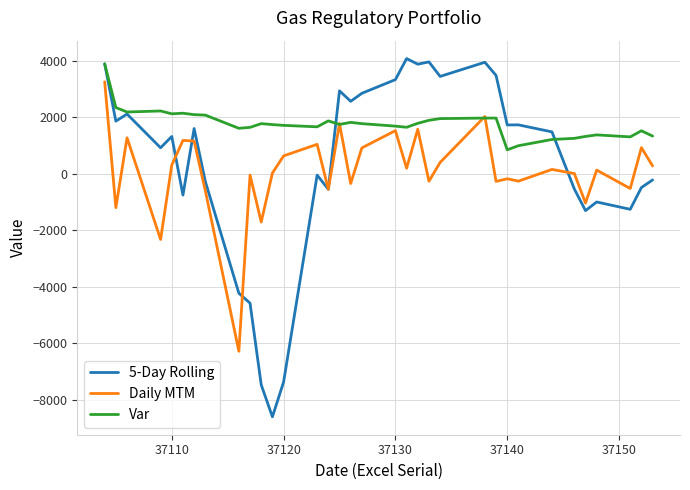

Which series has the largest range (max minus min)?

5-Day Rolling